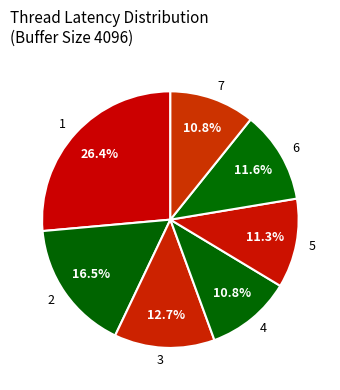

To the nearest percent, what is the average slice percentage?

14%